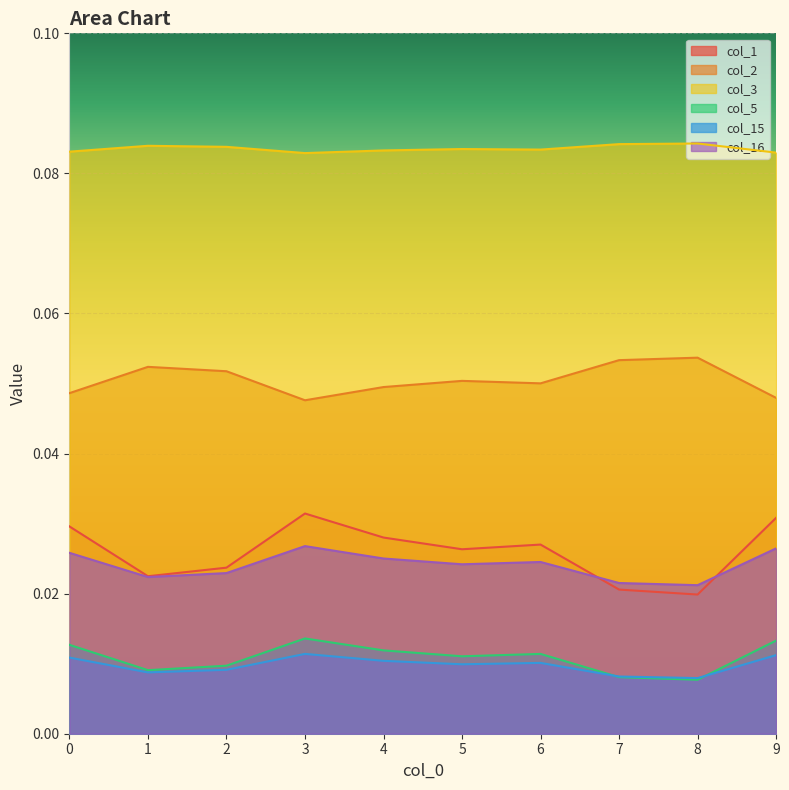

Does the chart display data point markers on the line(s)?

No